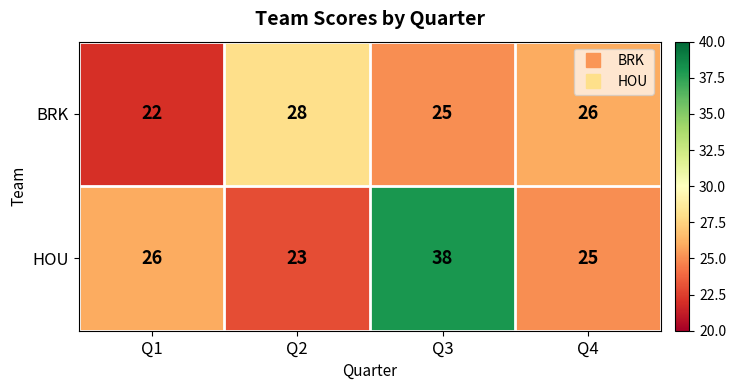

Rank the series by their average value, from highest to lowest.

HOU, BRK